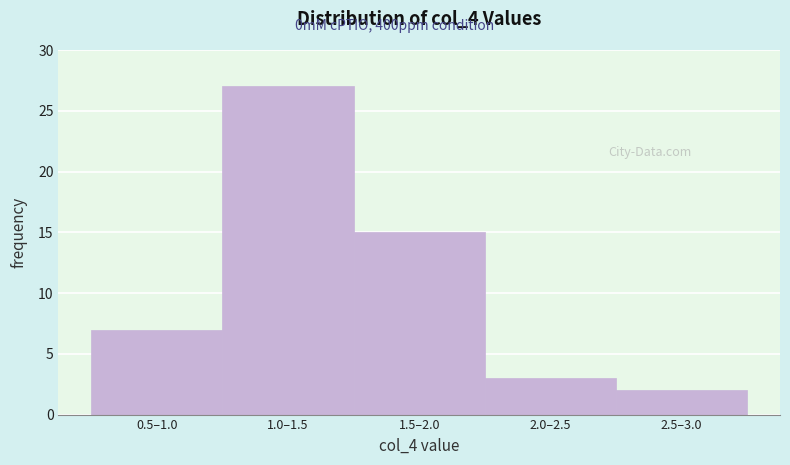

Reading left to right, what are all the values shown in this chart?

7	27	15	3	2